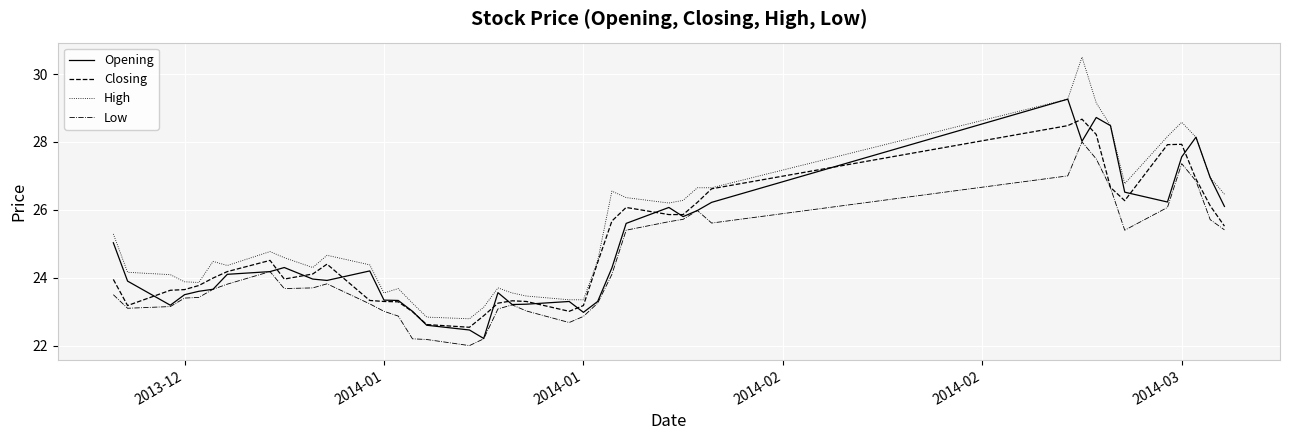

True or false: Low and High intersect in this chart.

False